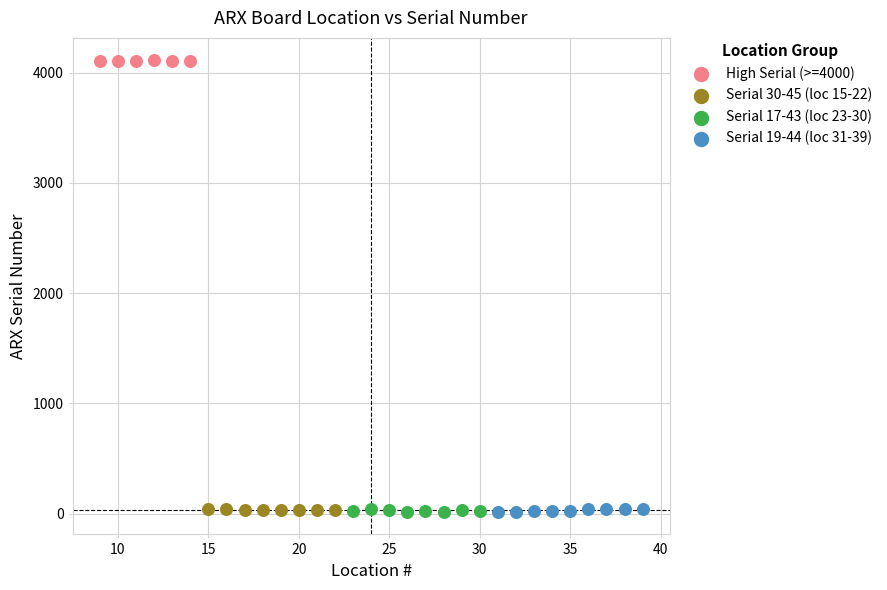

Which series reaches the maximum Y coordinate?

High Serial (>=4000)